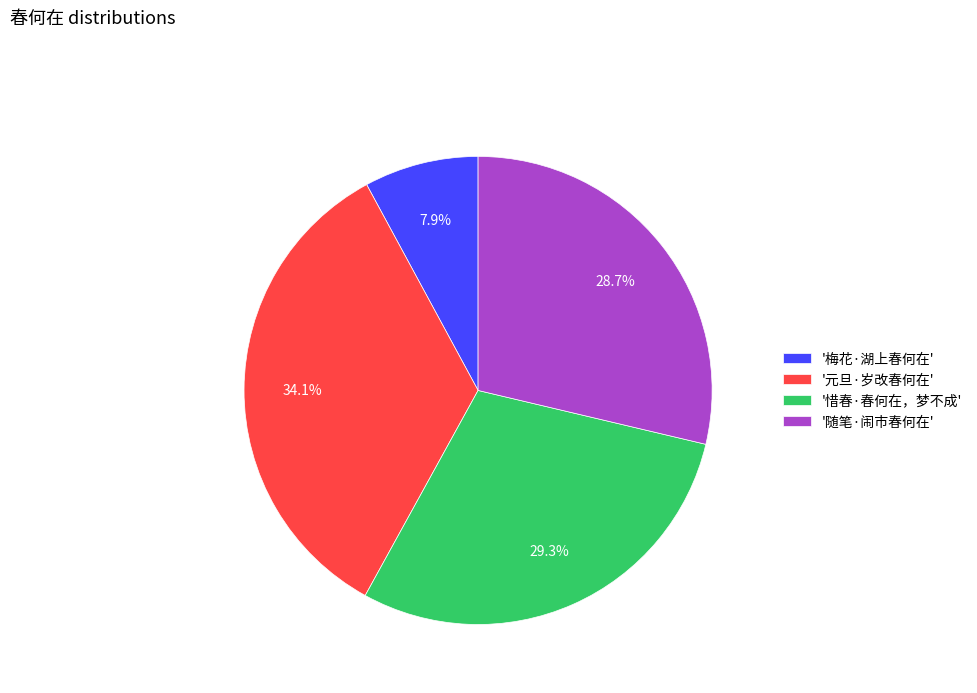

Between '元旦·岁改春何在' and '随笔·闹市春何在', which is larger?

'元旦·岁改春何在'